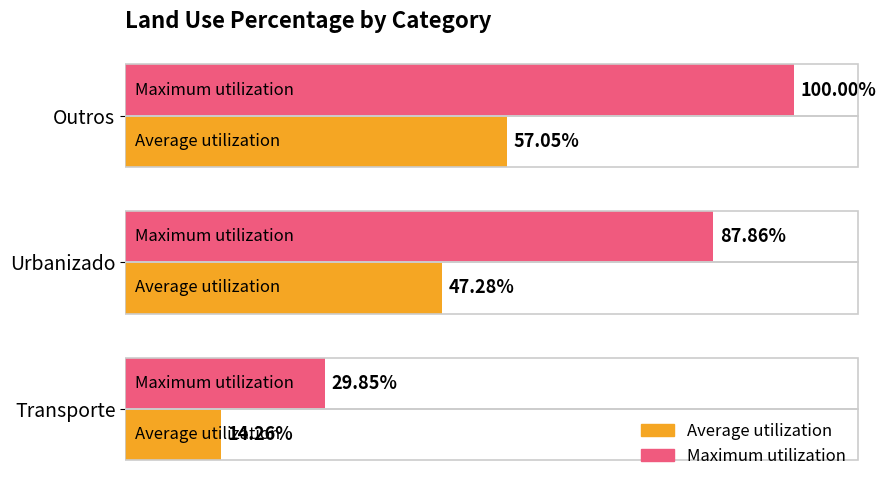

Which series has the widest spread of values?

Maximum utilization